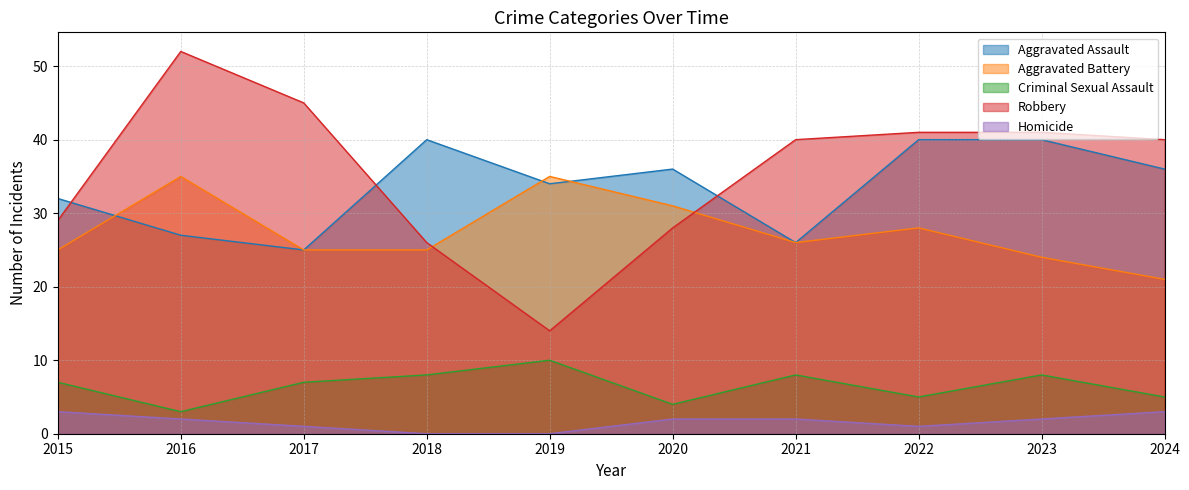

True or false: Aggravated Assault and Homicide cross at least once.

False